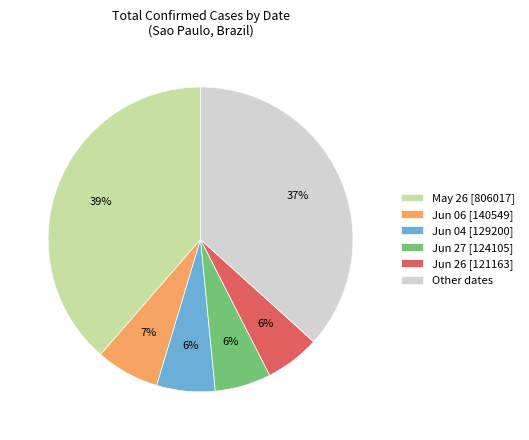

Which category has the biggest portion of the pie?

May 26 [806017]